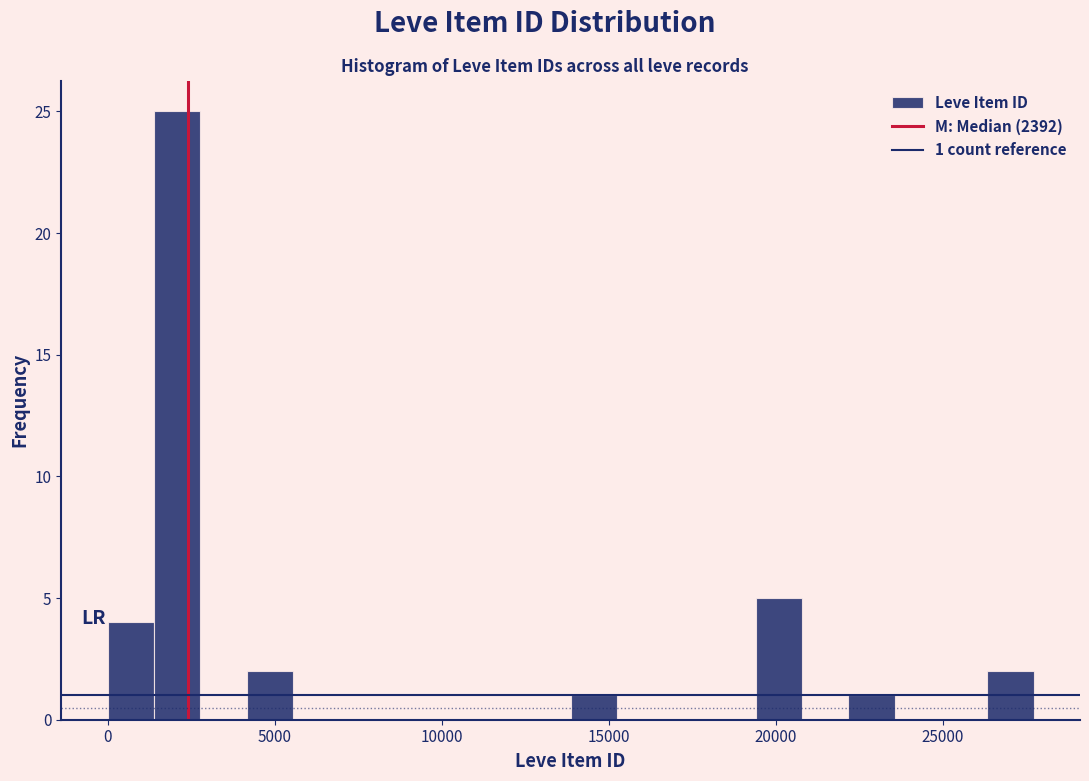

Read against the x-axis, roughly where is the centre of the tallest bar?

2000